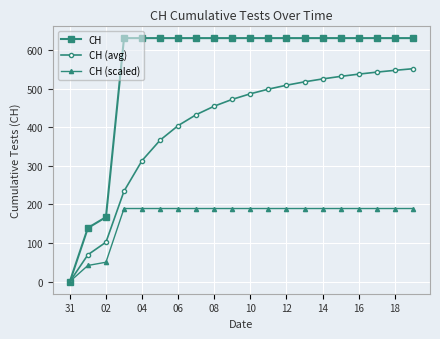

What is the value of the CH (avg) point at the 7th from the left?

404.3